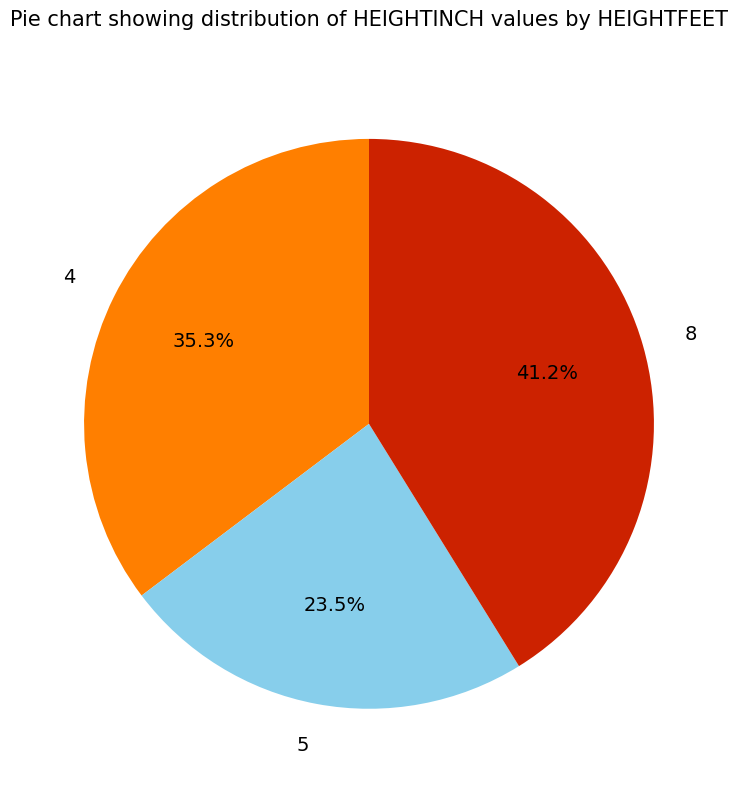

Count the number of slices in the pie.

3